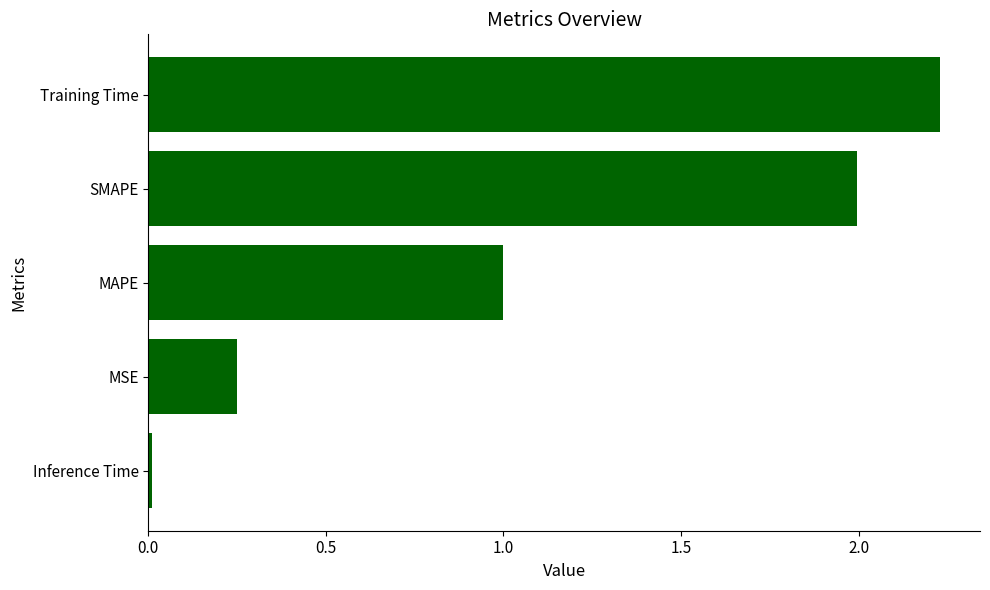

List the labels in order of value, largest first.

Training Time, SMAPE, MAPE, MSE, Inference Time